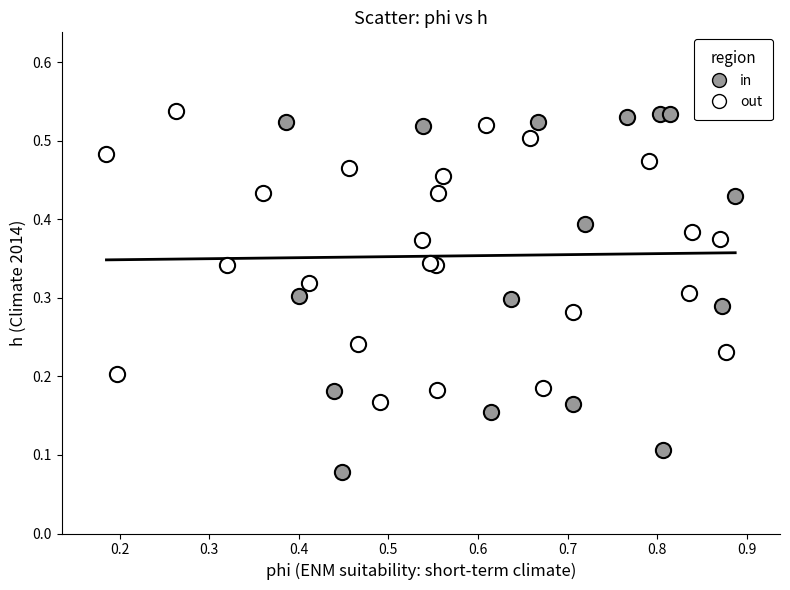

What are all the series names shown in the legend?

in, out